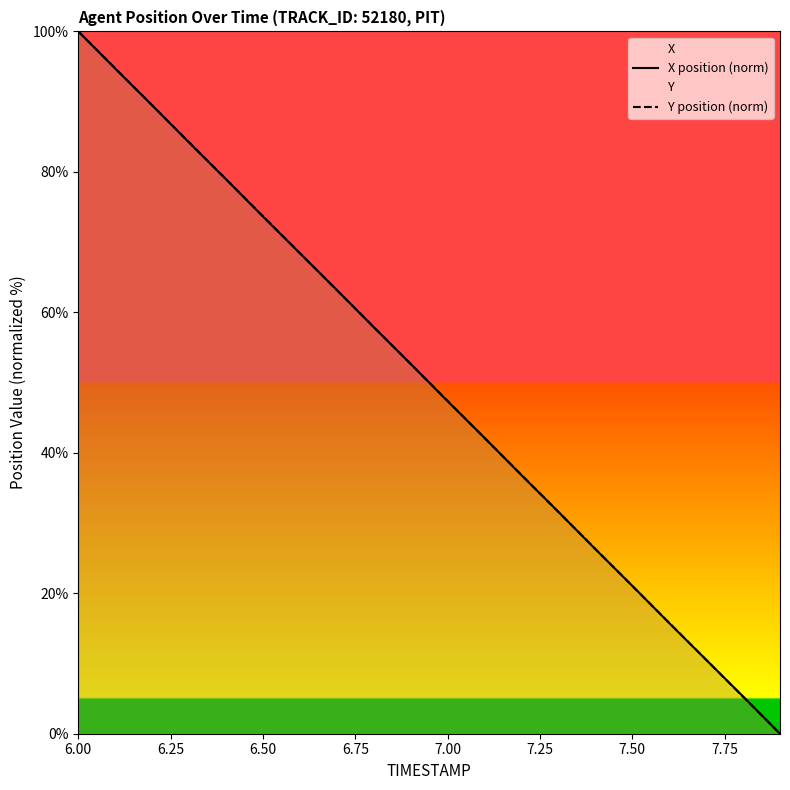

At which category is the sum across all series the highest?

6.00